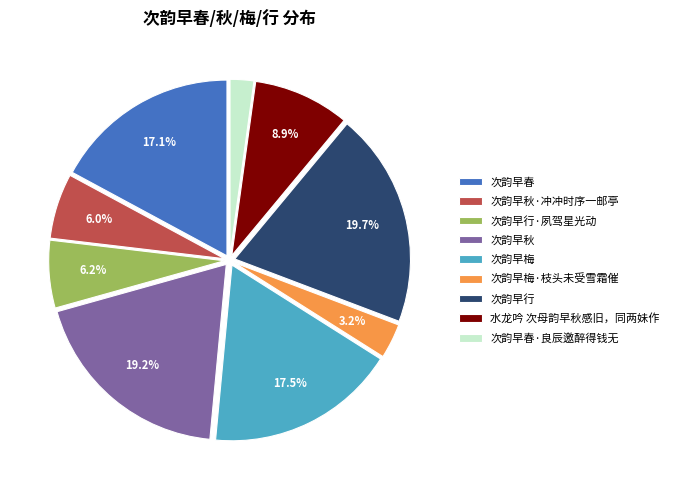

What is the smallest slice in the pie chart?

次韵早春·良辰邀醉得钱无